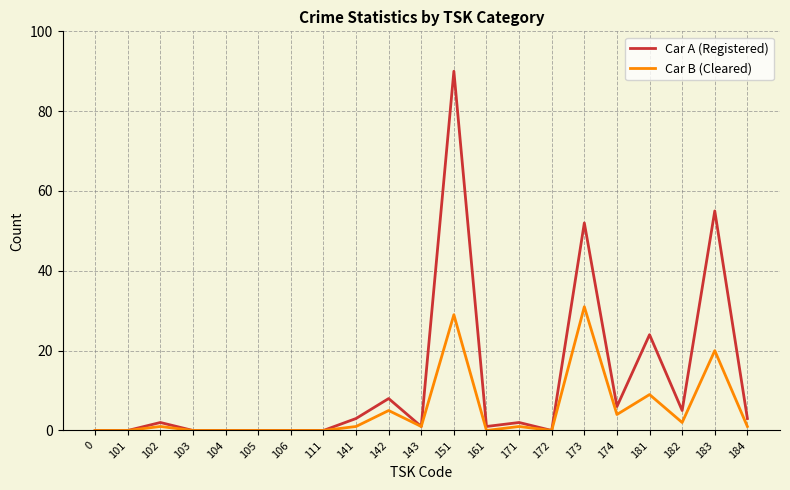

At which label does Car A (Registered) reach its peak?

151